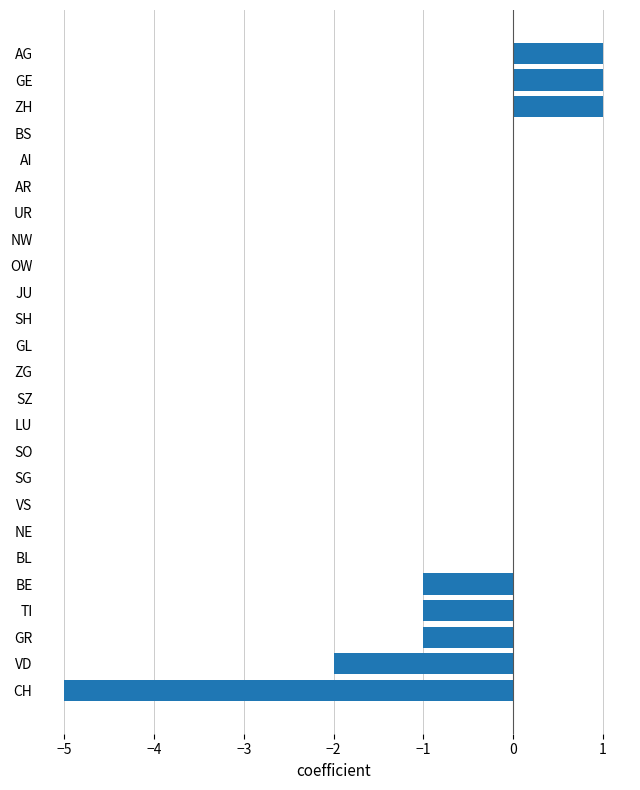

What is the sum of all values?

-7